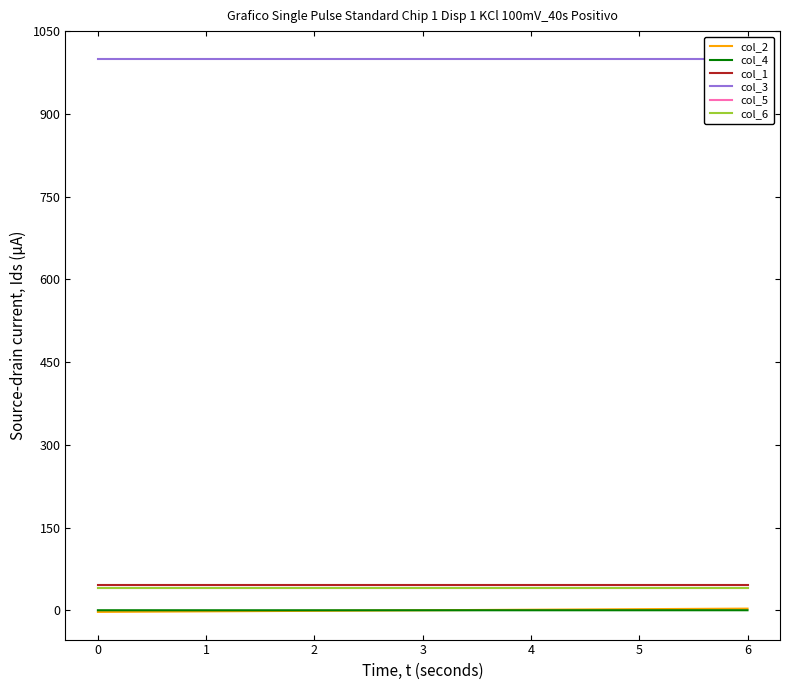

True or false: col_4 has a value of -0.0 at 3.

True